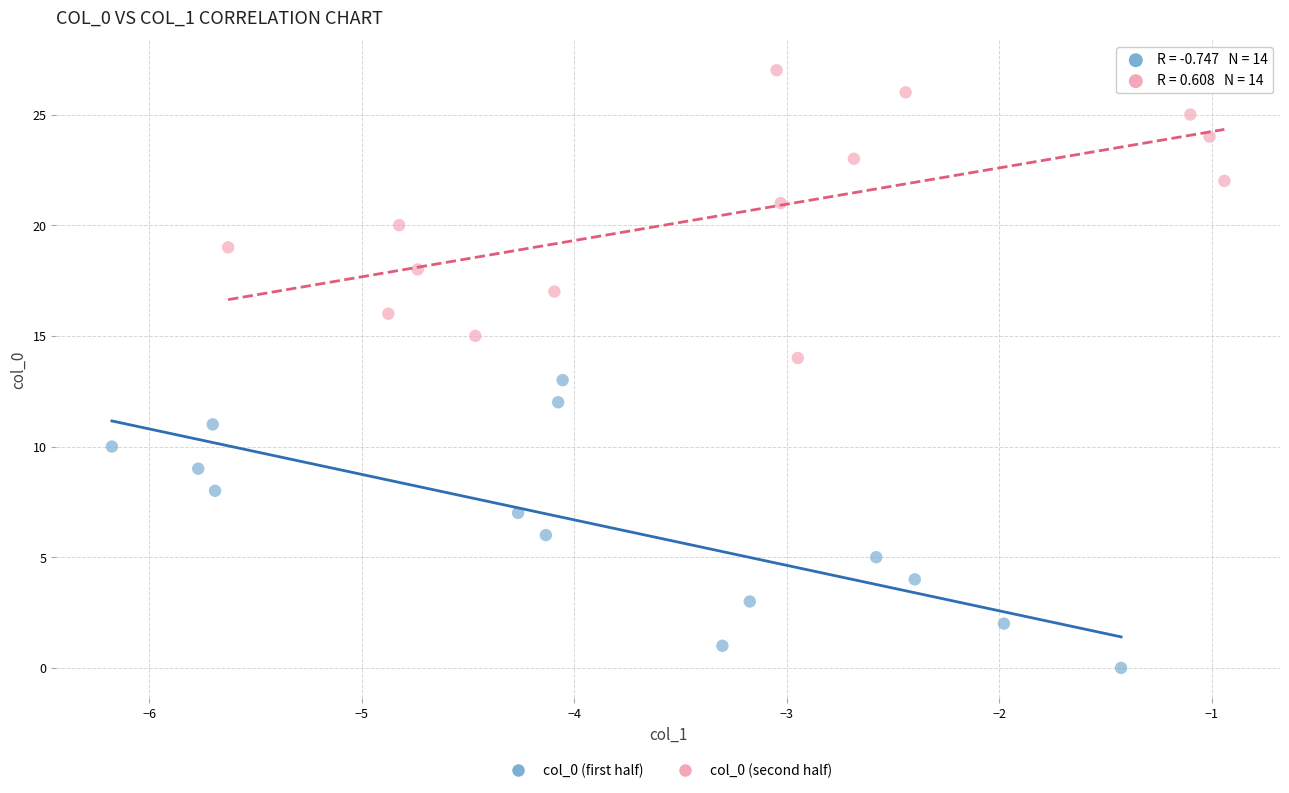

Which series reaches the minimum Y coordinate?

col_0 (first half)